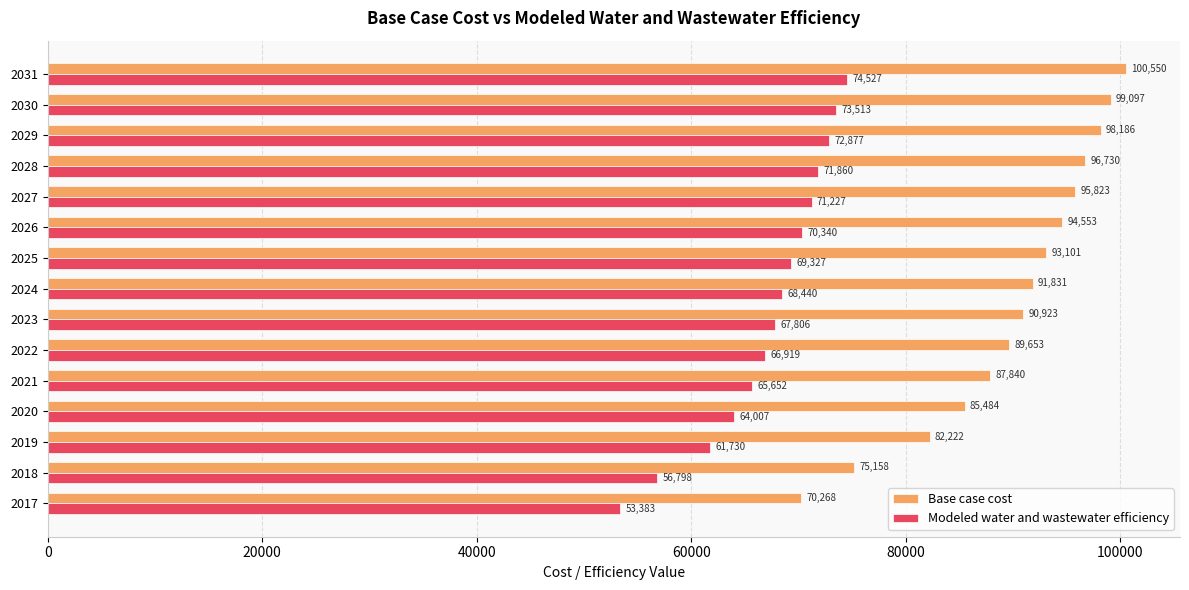

The Base case cost series shows 99097.3 at 2030. True or false?

True